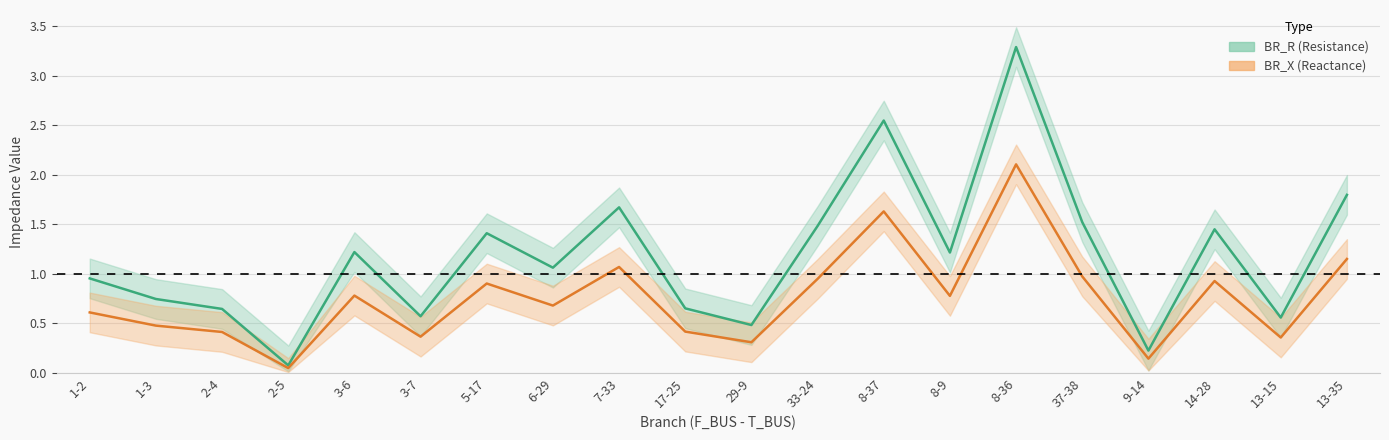

True or false: BR_R_lower has more than 0 interior local peaks.

True